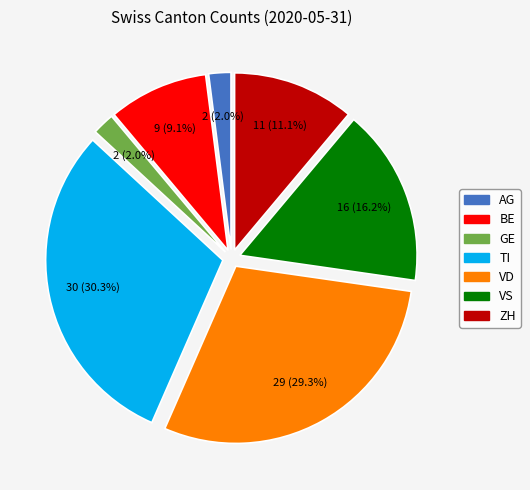

To the nearest percent, what is the difference between the largest and smallest slice percentages?

28%